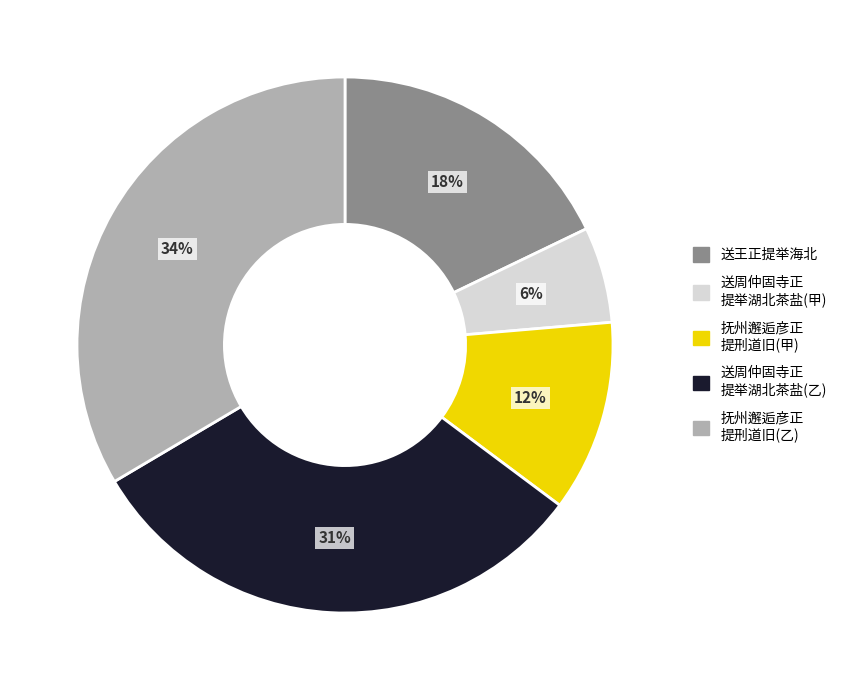

How many slices are in this pie chart?

5